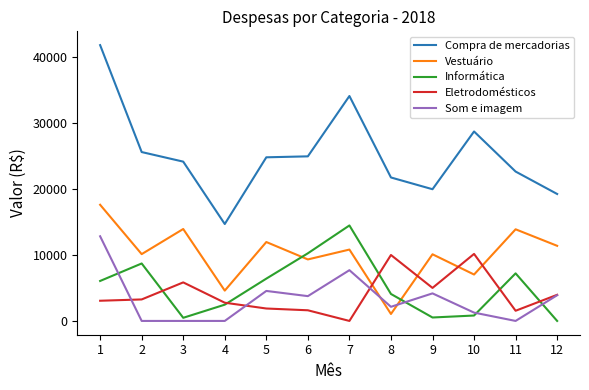

The value of Som e imagem at 12 is 3894. True or false?

True